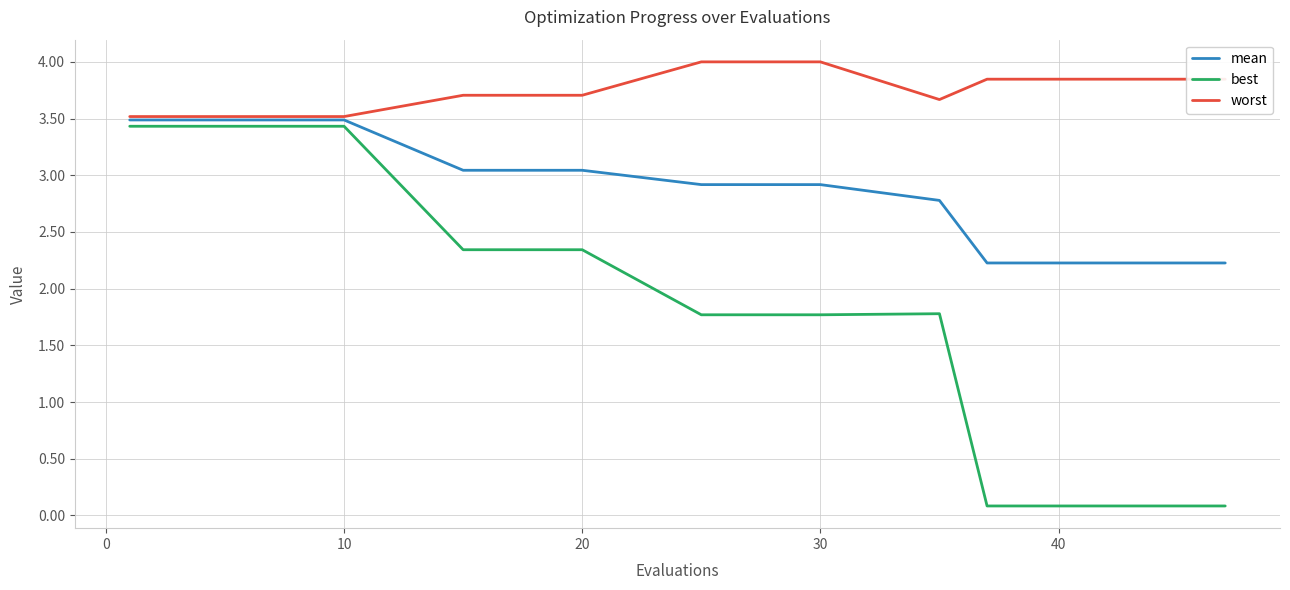

Which series has the largest range (max minus min)?

best